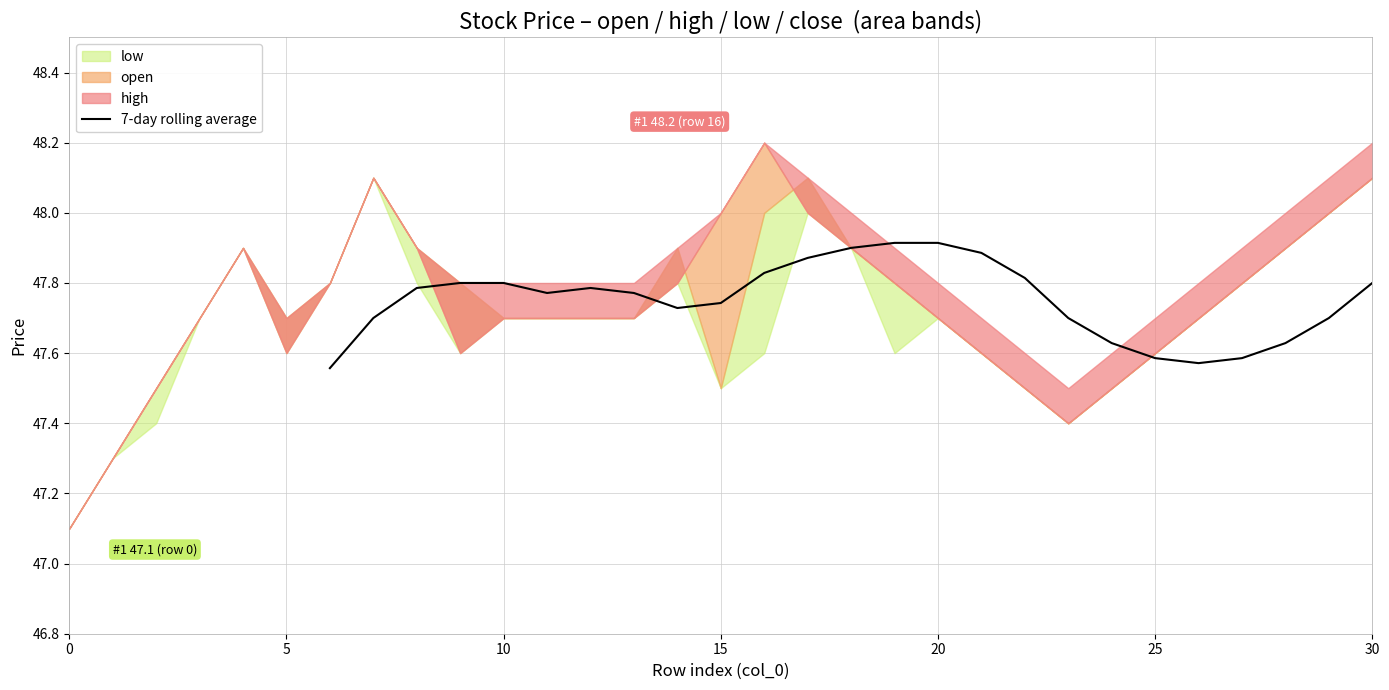

Between 20 and 30, which is larger?

20